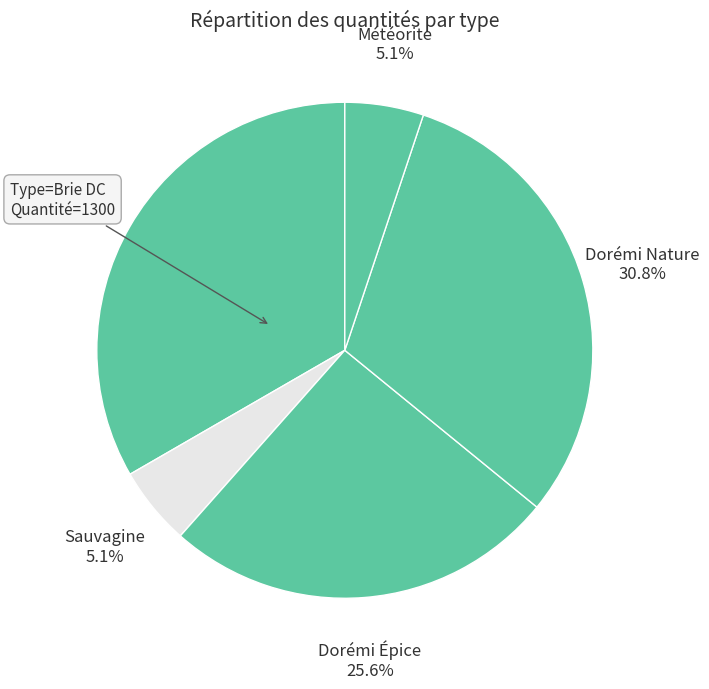

How many segments does this pie chart have?

5